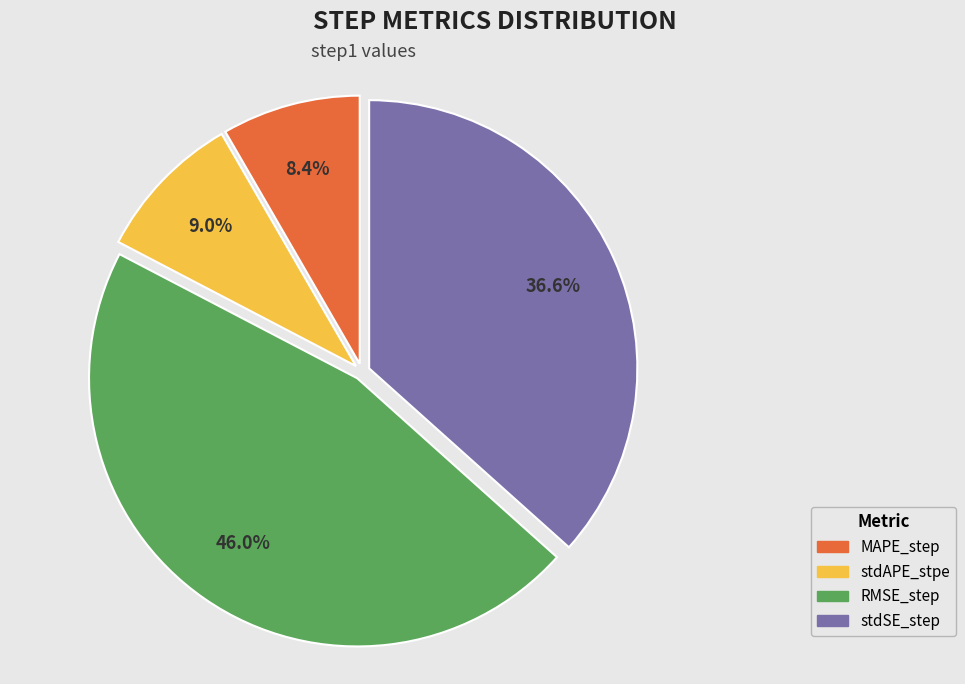

To the nearest percent, what is the difference between the RMSE_step and MAPE_step slice percentages?

38%